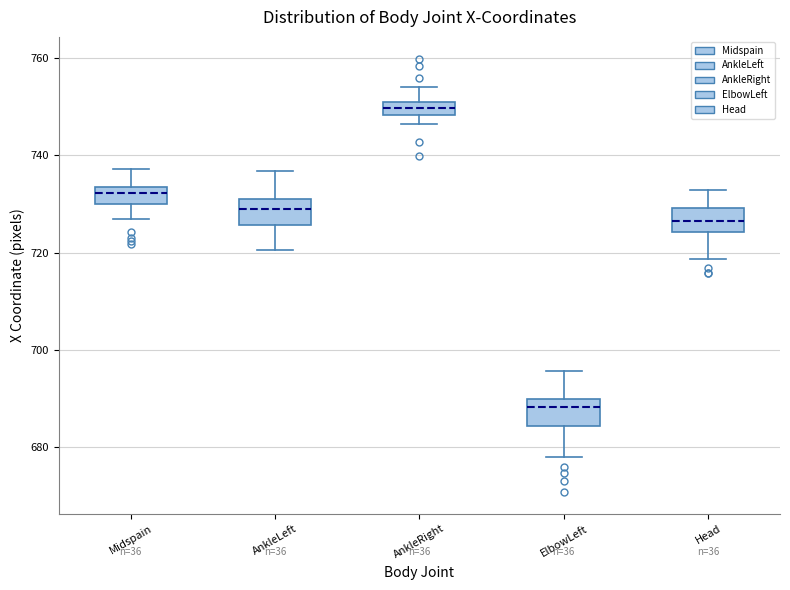

Where is the lower edge of the box for AnkleRight on the y-axis? The values are not printed on the chart, so give them approximately, as read against the axis.

748